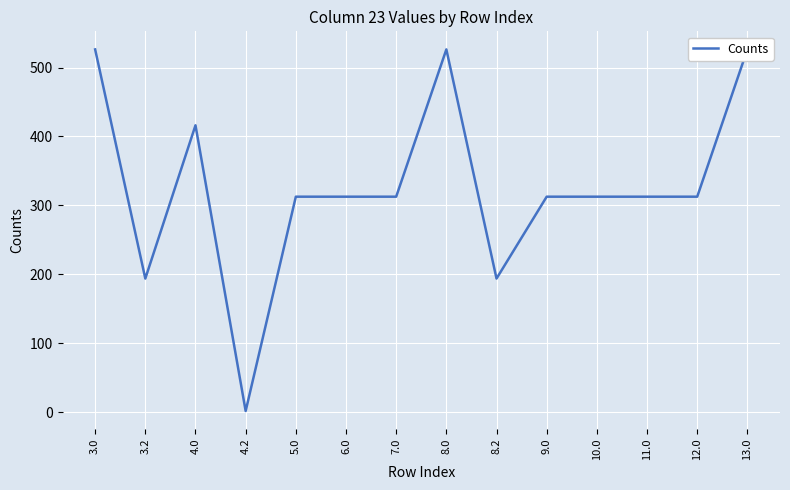

Which has a higher value, 9.0 or 4.0?

4.0